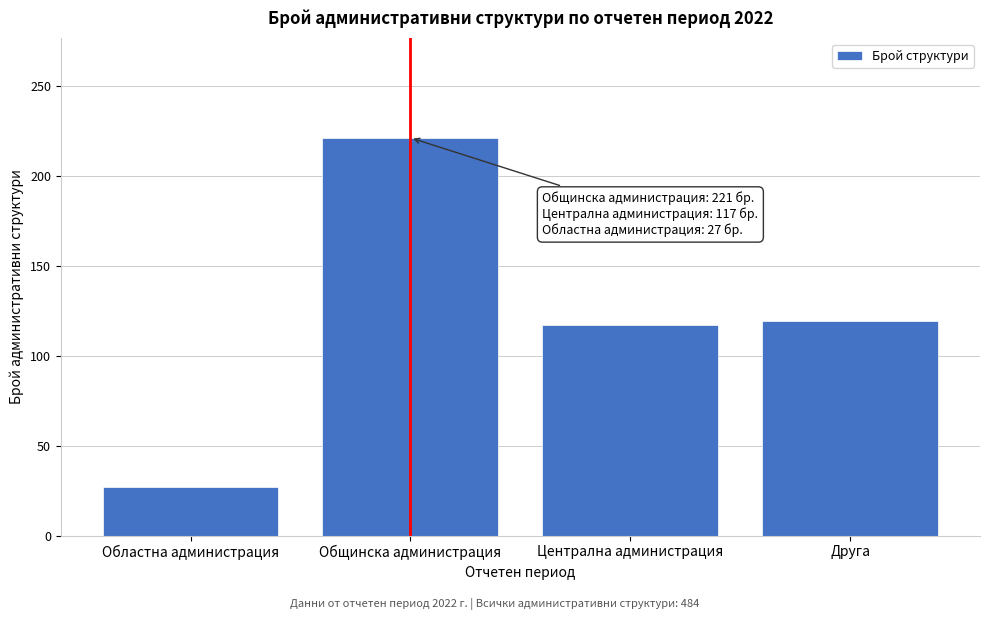

Reading left to right, transcribe all the data shown in this chart.

27	221	117	119